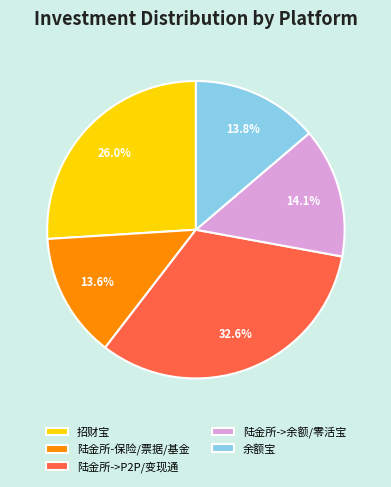

Which has a higher value, 陆金所->余额/零活宝 or 陆金所->P2P/变现通?

陆金所->P2P/变现通